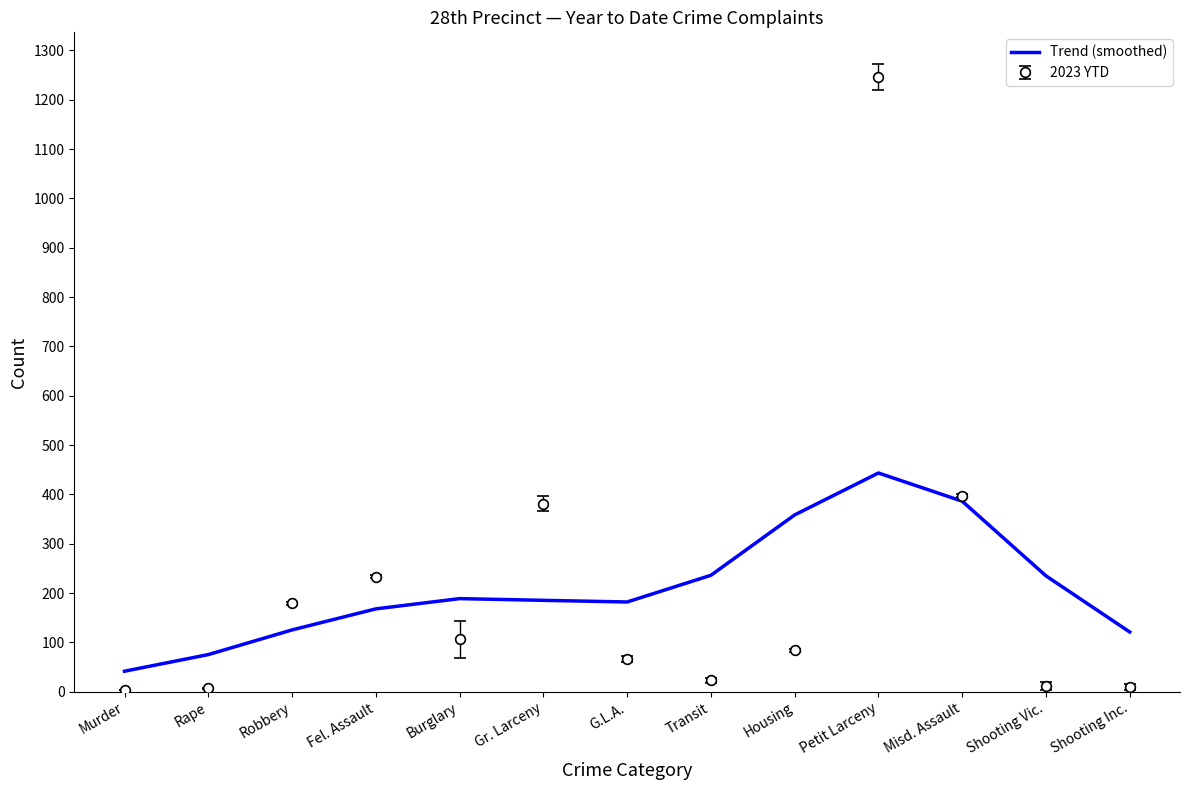

What position from the right is Petit Larceny?

4